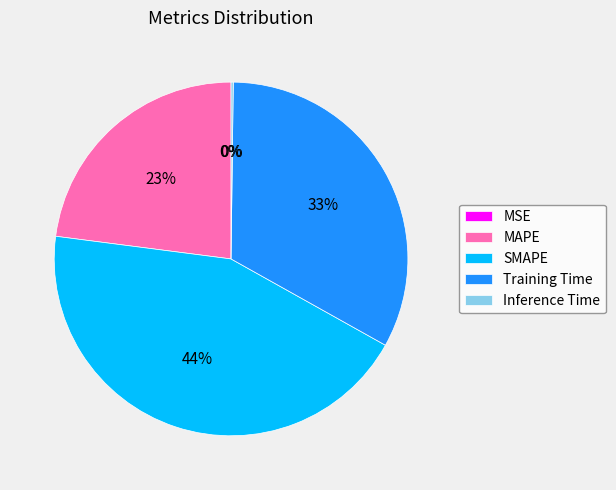

Which slice is the largest?

SMAPE